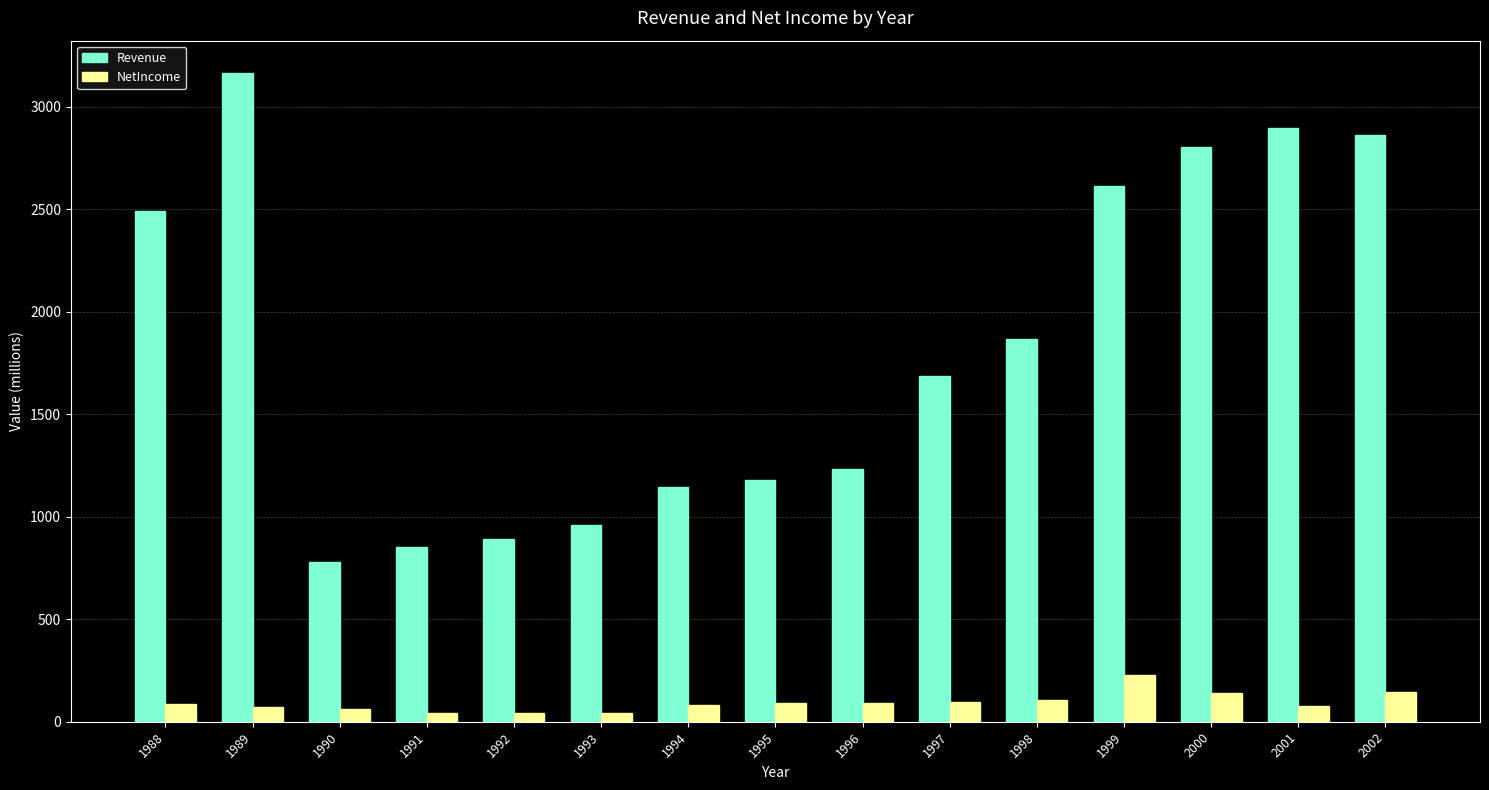

What is the total value across all series at 1989?

3236.6